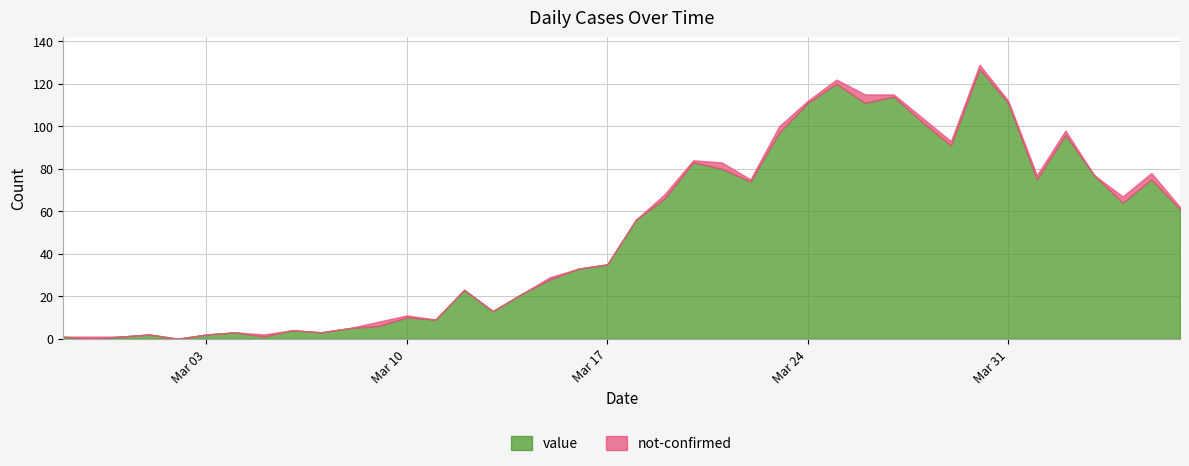

What value does the not-confirmed series have at 2020-03-19?

2